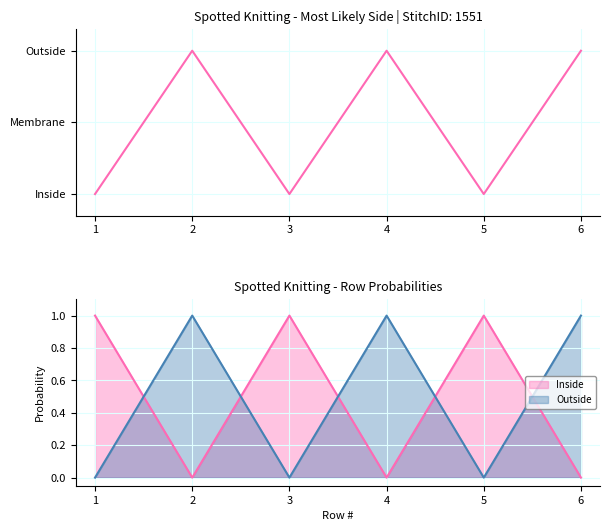

How many interior local valleys (lower than both neighbors) does the data have?

2